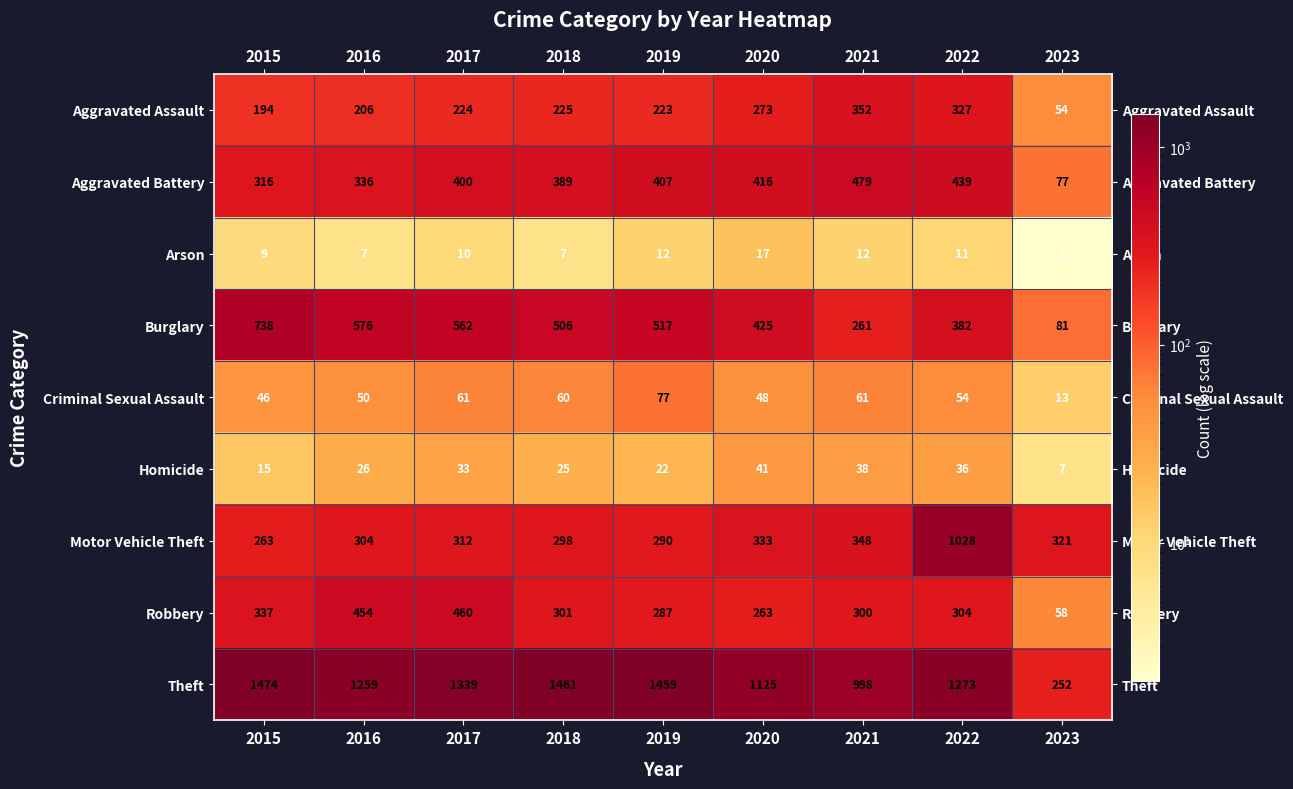

Rank the series by their maximum value, from highest to lowest.

Theft, Motor Vehicle Theft, Burglary, Aggravated Battery, Robbery, Aggravated Assault, Criminal Sexual Assault, Homicide, Arson